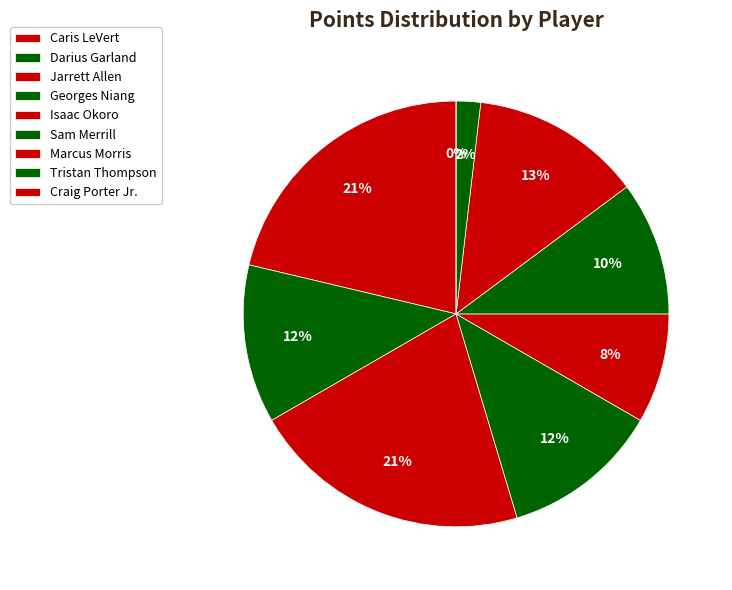

Is there any slice that represents more than half of the pie?

No